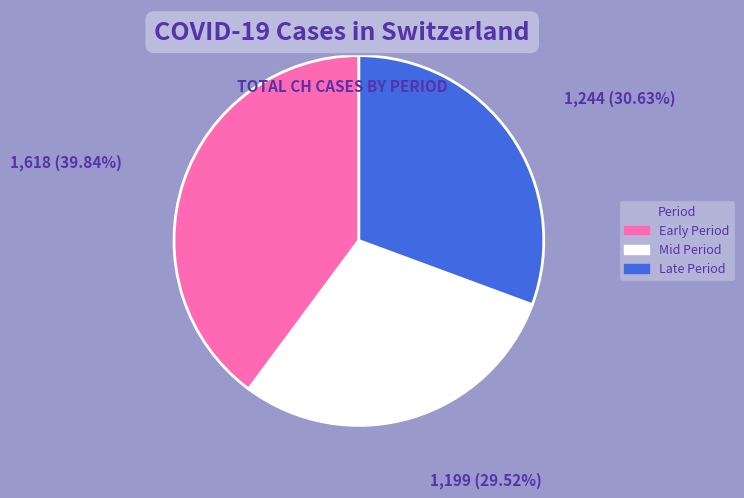

Is there a majority slice in this chart?

No